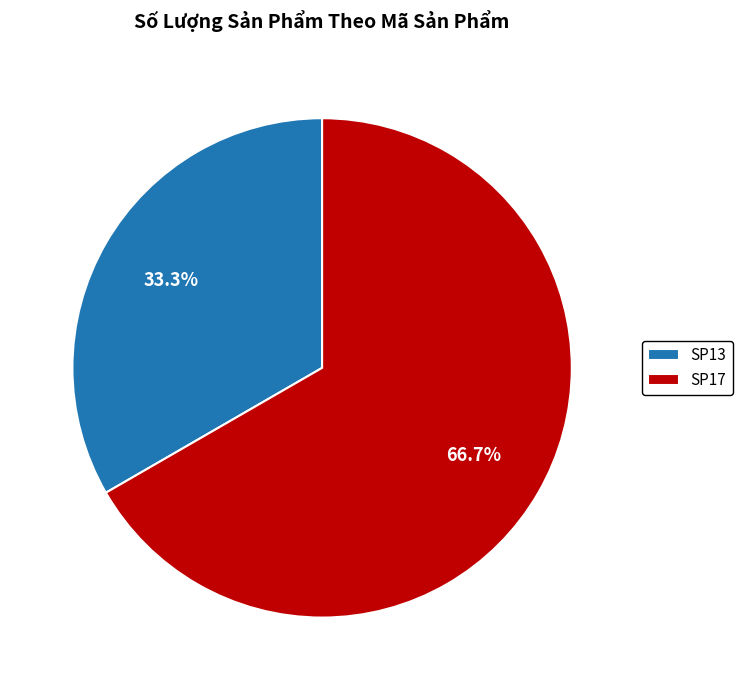

What percentage is the SP17 slice, to the nearest percent?

67%